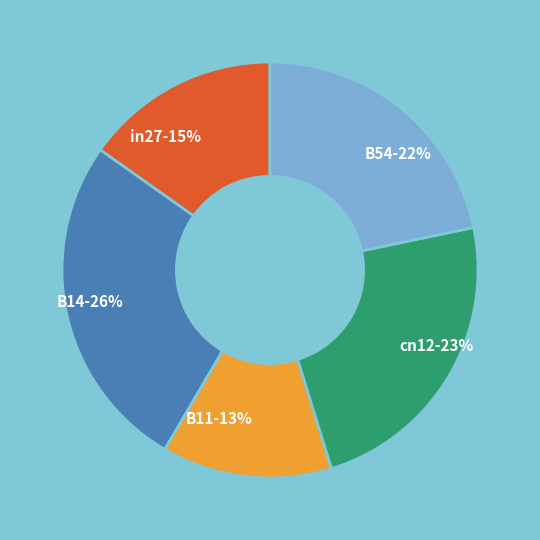

Is there a majority slice in this chart?

No